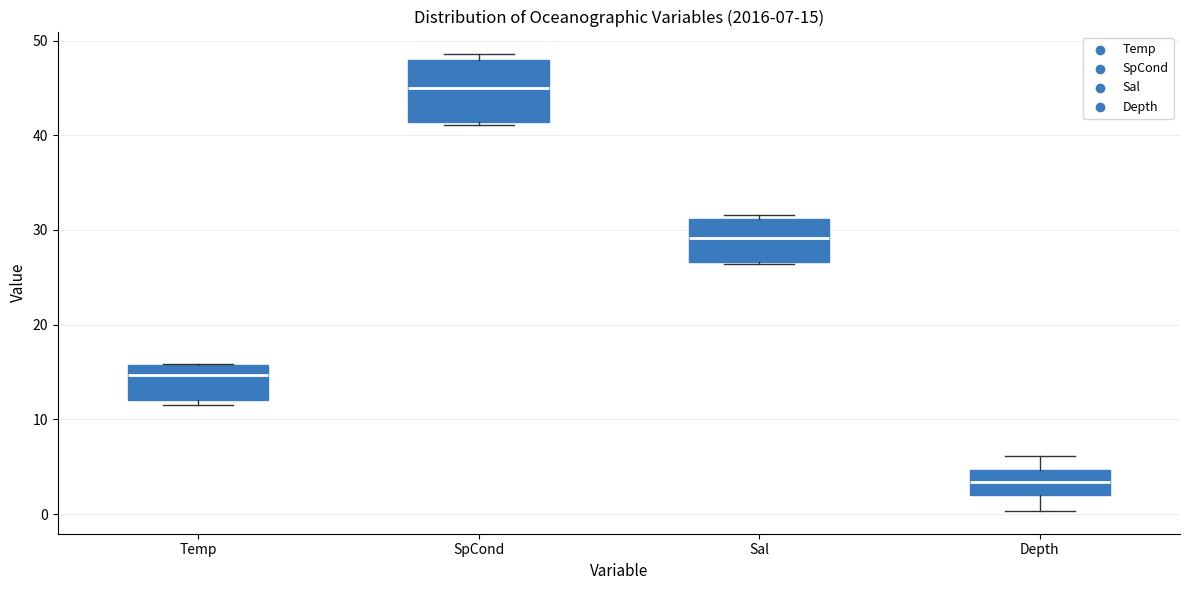

Which box's median line is the lowest?

Depth